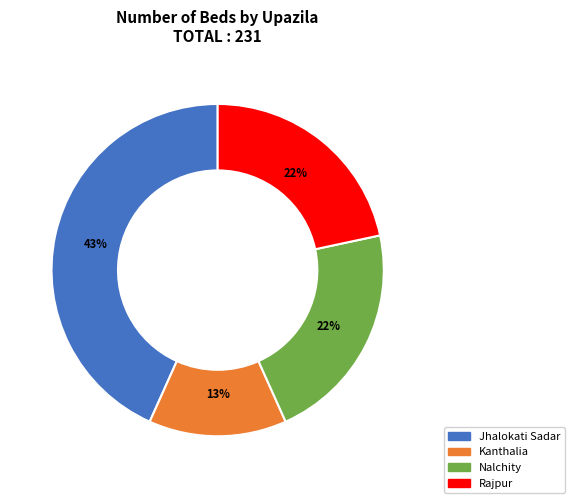

Count the number of slices in the pie.

4